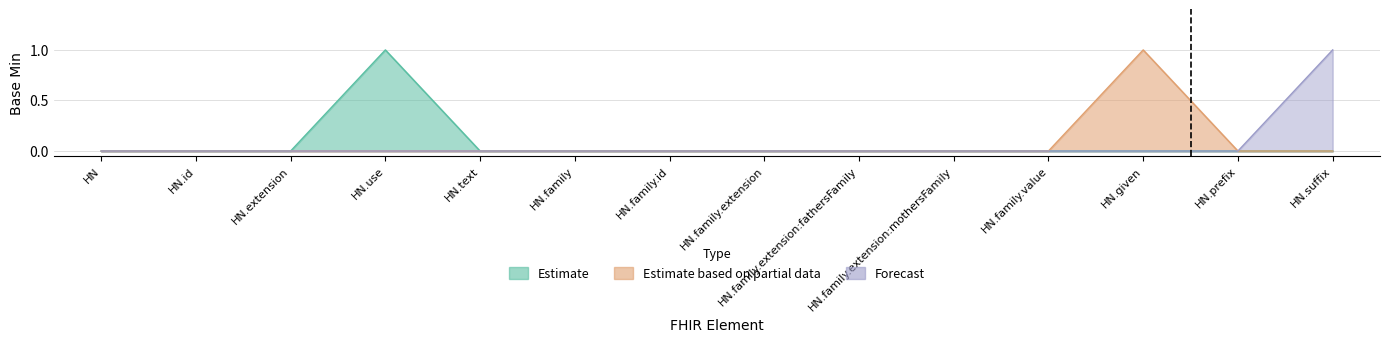

The Estimate series shows 0 at HumanName.family.extension:mothersFamily. True or false?

True